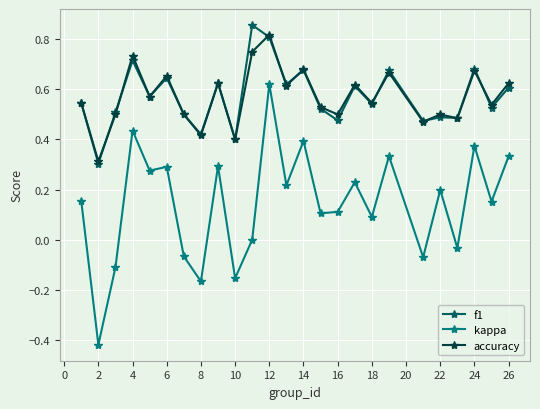

True or false: kappa and f1 cross at least once.

False